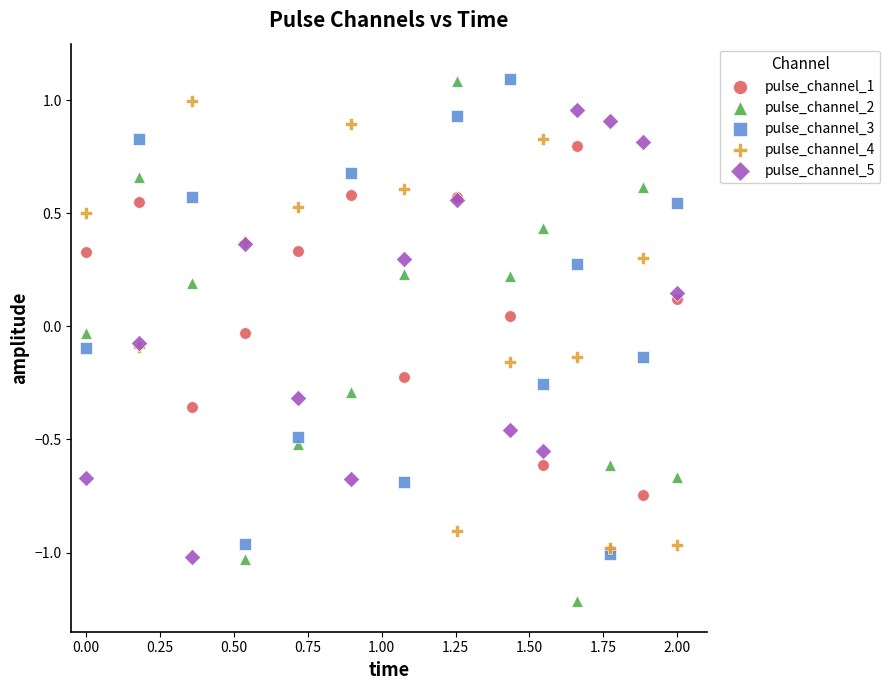

What are all the series names shown in the legend?

pulse_channel_1, pulse_channel_2, pulse_channel_3, pulse_channel_4, pulse_channel_5